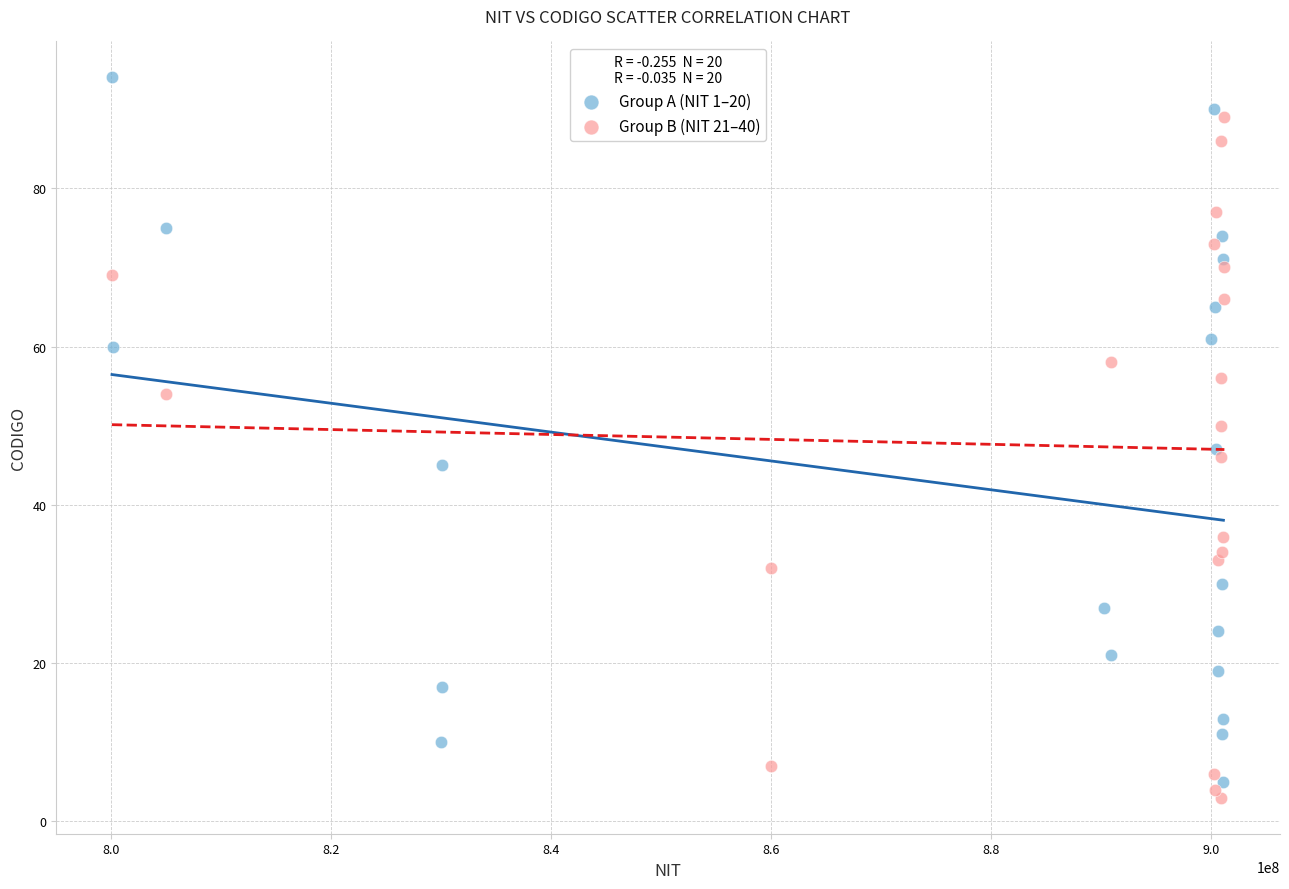

Which series contains the highest Y value?

Group A (NIT 1–20)